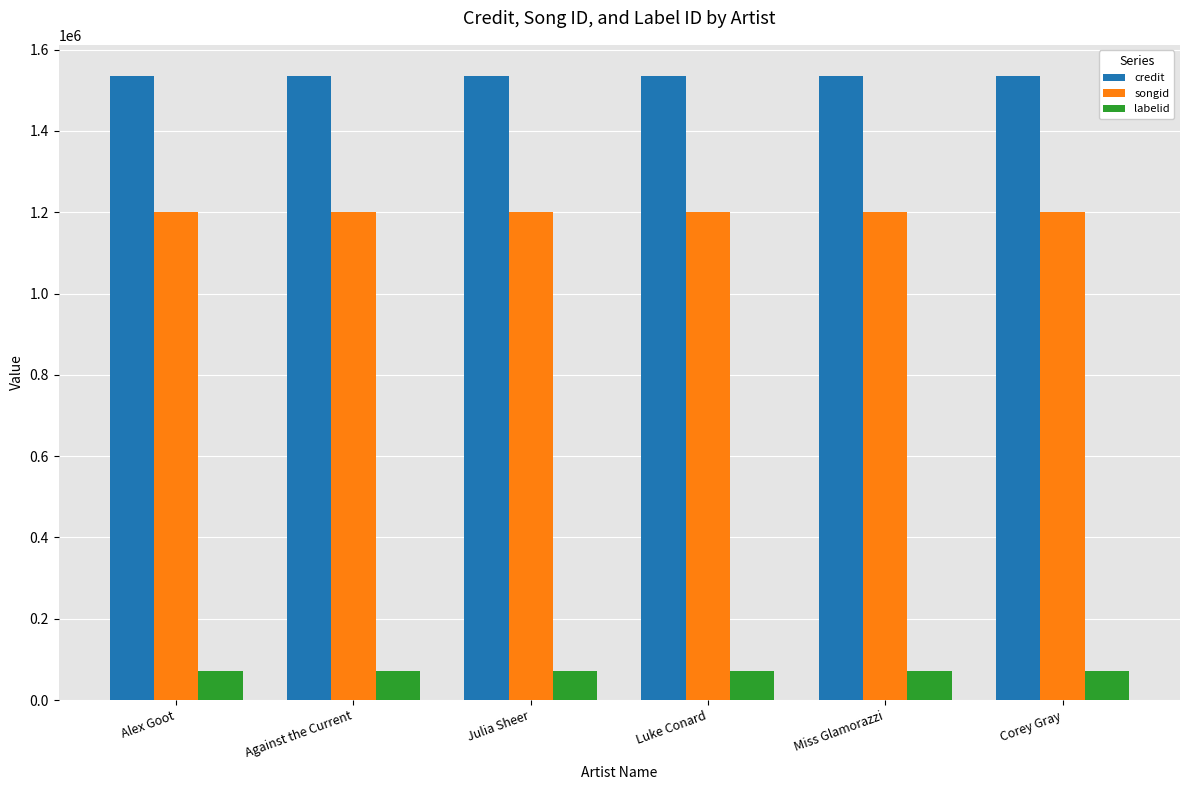

What value does the labelid series have at Alex Goot?

71095